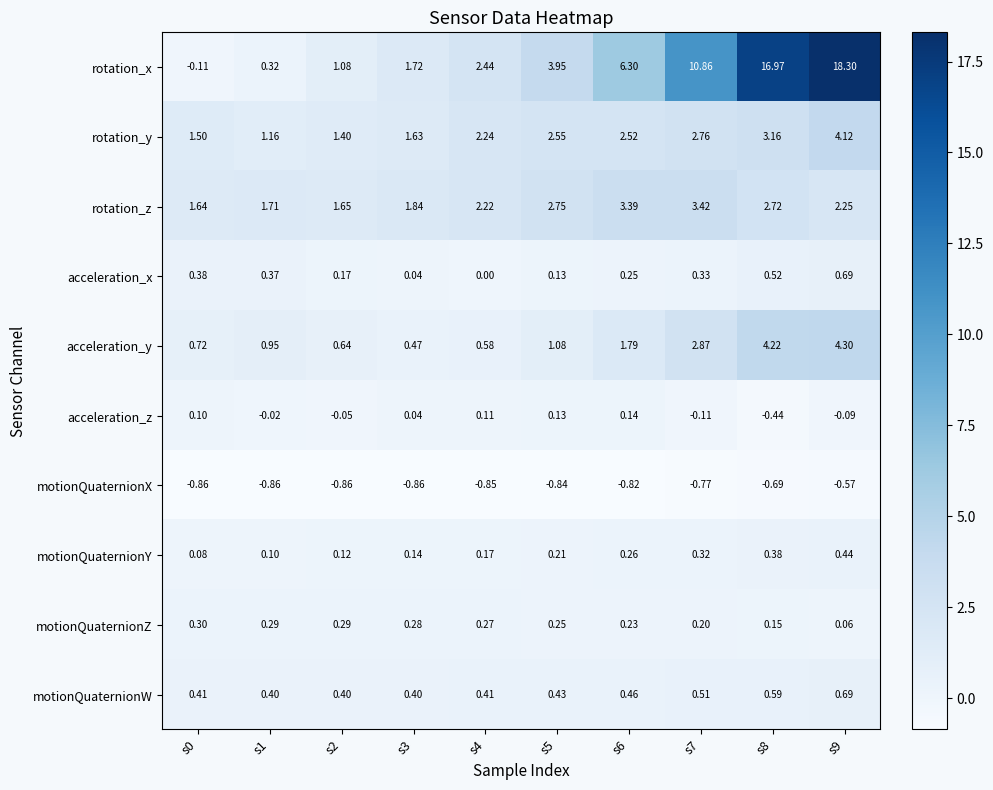

Which series has the largest total across all categories?

rotation_x